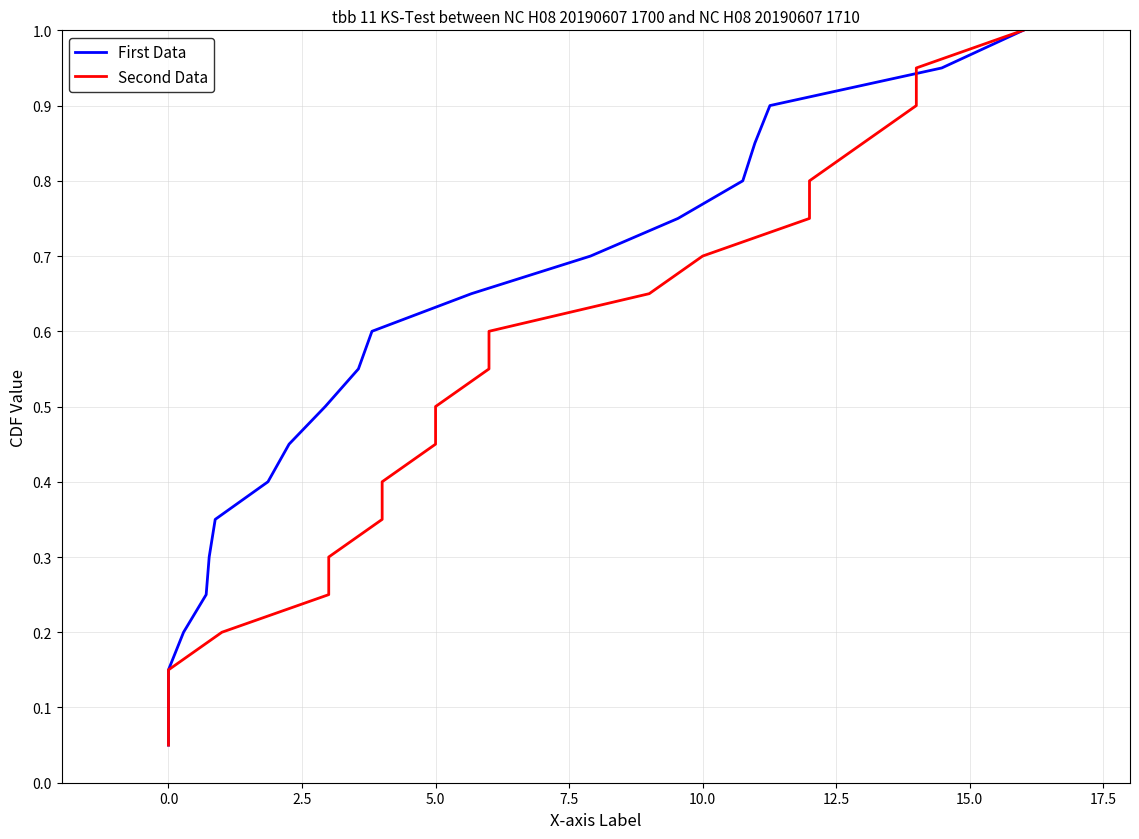

What is the sum of all Second Data values?

10.5